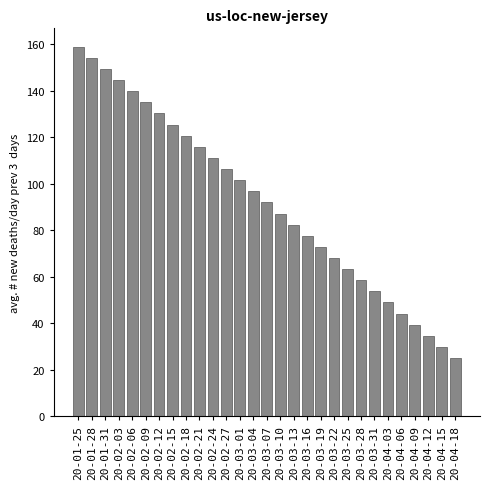

Reading right to left, what are all the values shown in this chart?

20-04-18=24.9	20-04-15=29.7	20-04-12=34.5	20-04-09=39.3	20-04-06=44.1	20-04-03=48.9	20-03-31=53.7	20-03-28=58.4	20-03-25=63.2	20-03-22=68.0	20-03-19=72.8	20-03-16=77.6	20-03-13=82.4	20-03-10=87.1	20-03-07=91.9	20-03-04=96.7	20-03-01=101.5	20-02-27=106.3	20-02-24=111.1	20-02-21=115.9	20-02-18=120.6	20-02-15=125.4	20-02-12=130.2	20-02-09=135.0	20-02-06=139.8	20-02-03=144.6	20-01-31=149.4	20-01-28=154.1	20-01-25=158.9